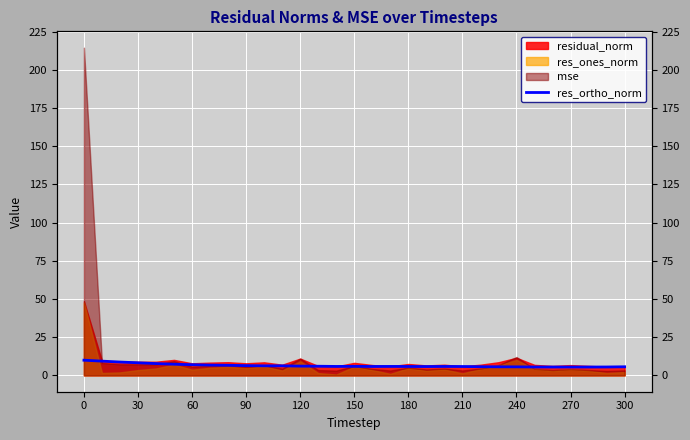

What is the change in value from 120 to 24?

-1.7